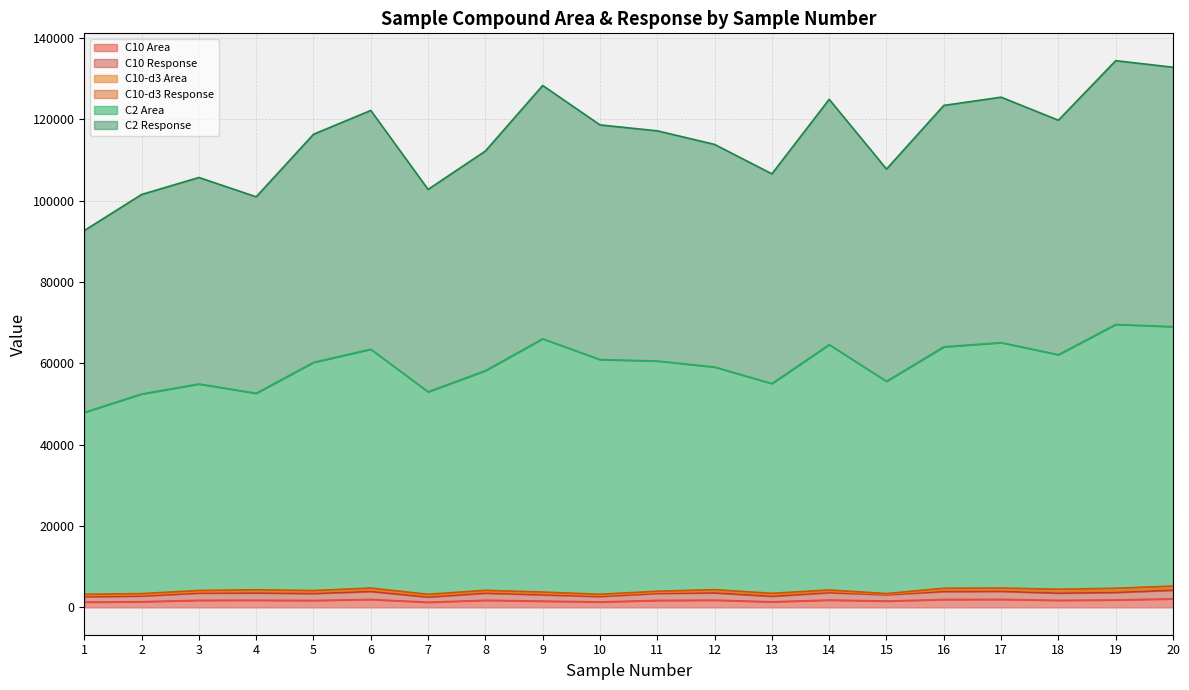

Which category has the lowest value in the C2 Area series?

1